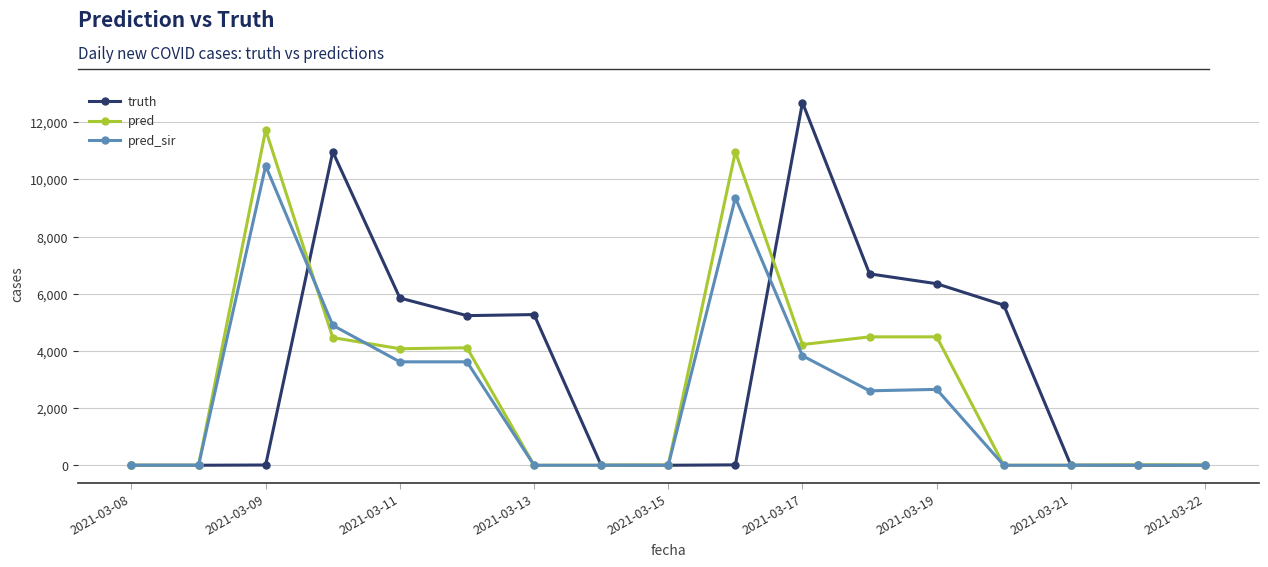

List the series in order of their peak value, highest first.

truth, pred, pred_sir